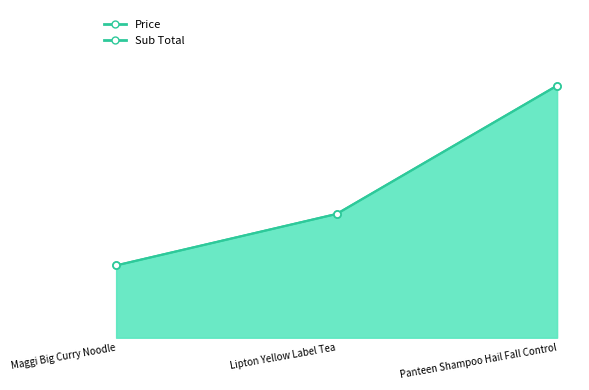

Reading right to left, extract all data points from this chart.

Price_line: Panteen Shampoo Hail Fall Control=11.6	Lipton Yellow Label Tea=5.7	Maggi Big Curry Noodle=3.3
Sub Total_line: Panteen Shampoo Hail Fall Control=11.6	Lipton Yellow Label Tea=5.7	Maggi Big Curry Noodle=3.3